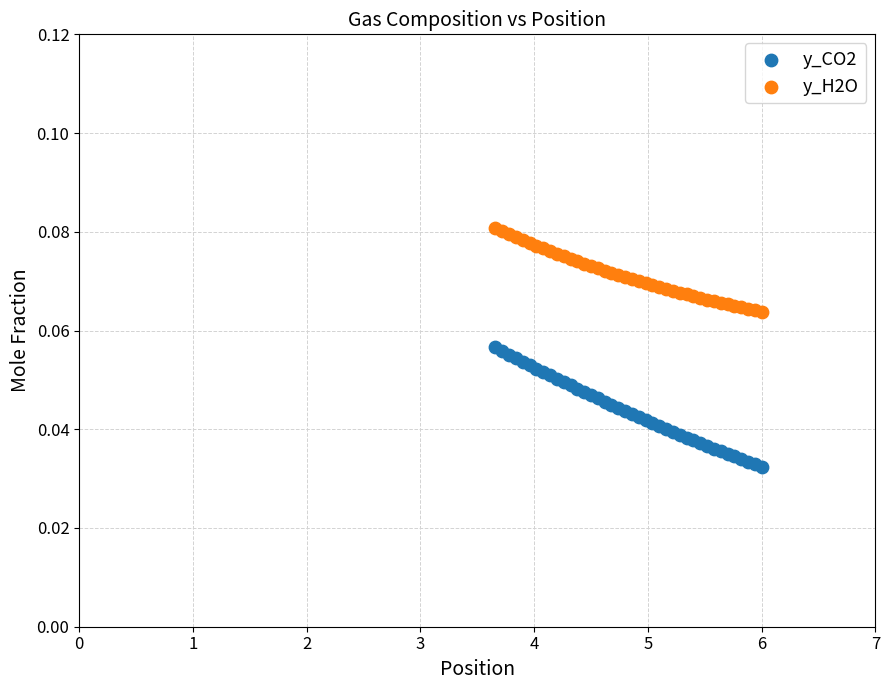

Which series reaches the minimum Y coordinate?

y_CO2